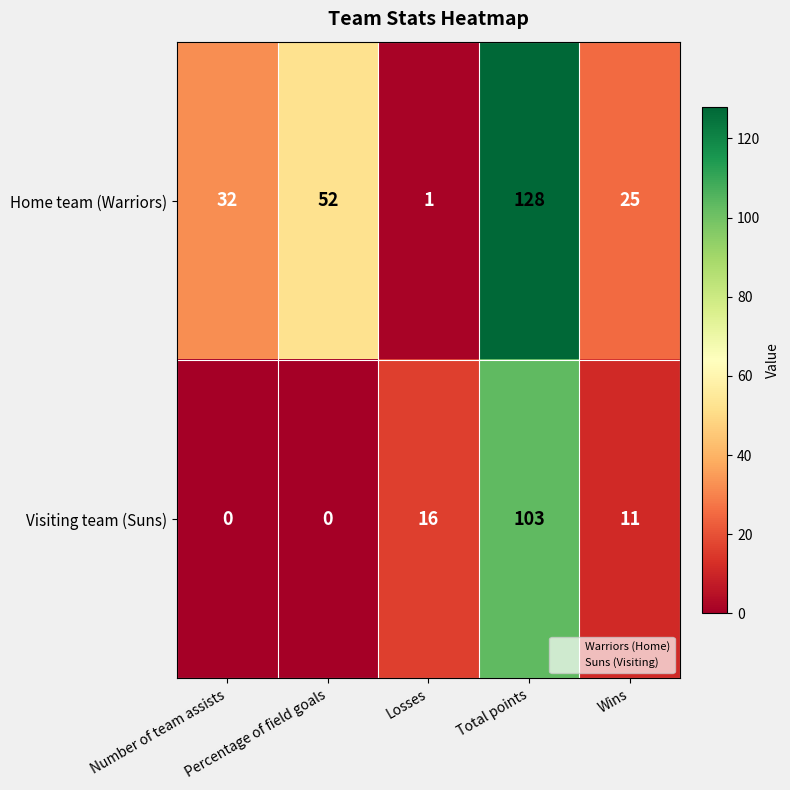

Which series has the largest range (max minus min)?

Home team (Warriors)